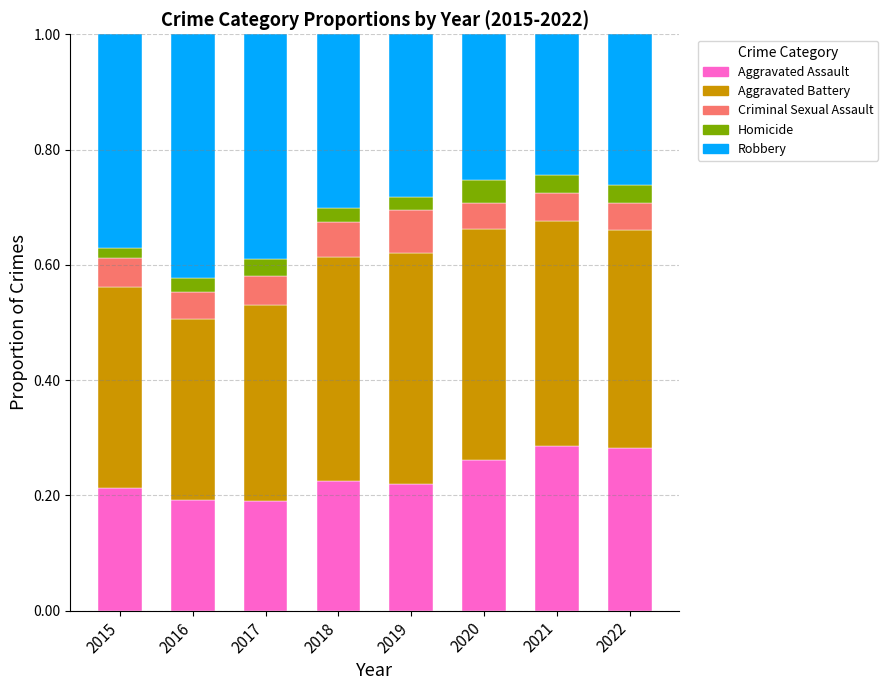

True or false: Aggravated Assault has a value of 0.2 at 2018.

True